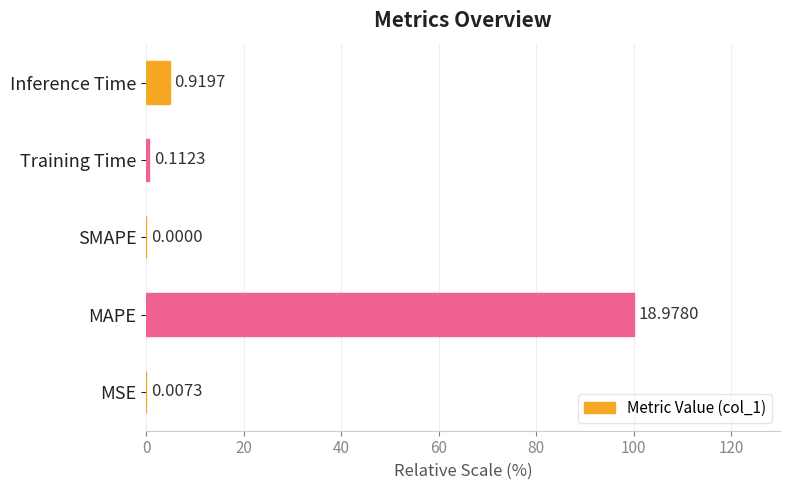

What is the difference between the second highest and second lowest values?

4.8